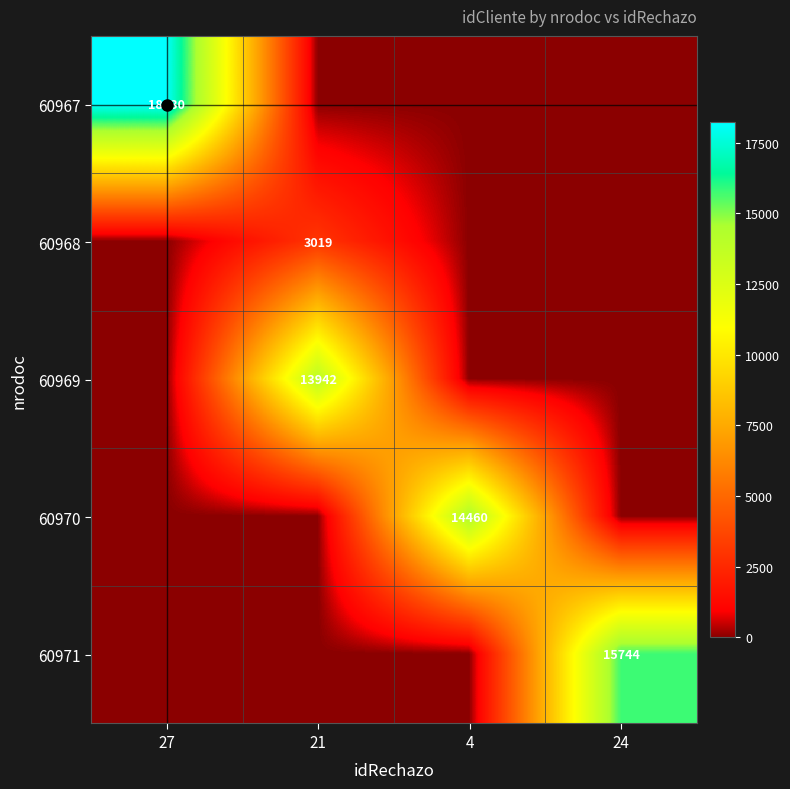

Which series has the largest total across all categories?

60967